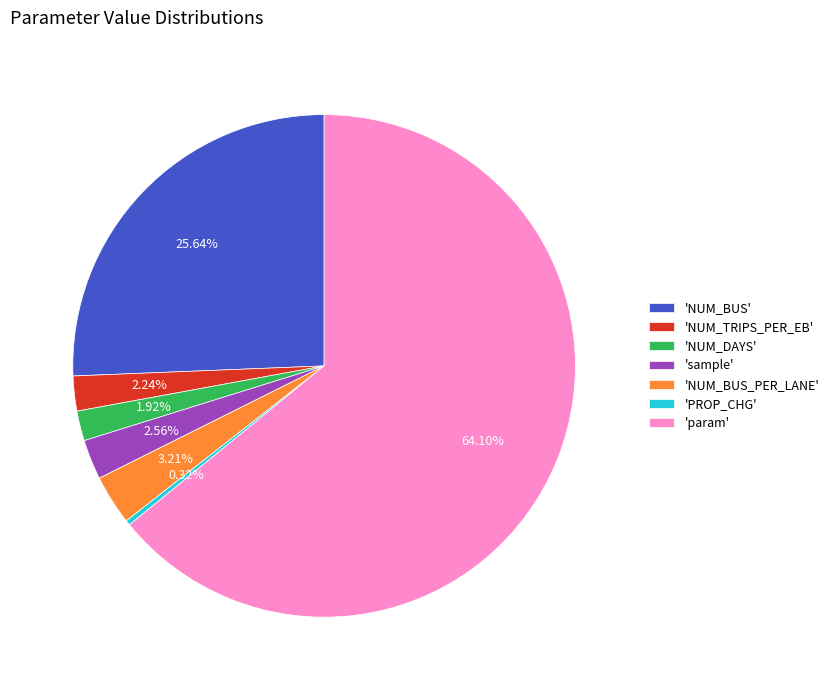

Which slice is the largest?

'param'